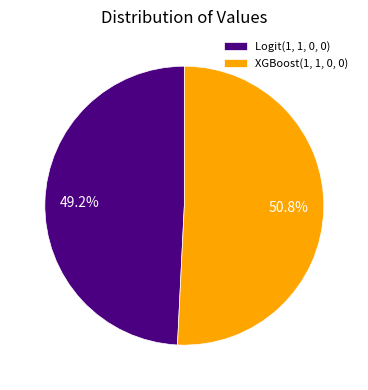

To the nearest percent, what portion does XGBoost(1, 1, 0, 0) represent?

51%